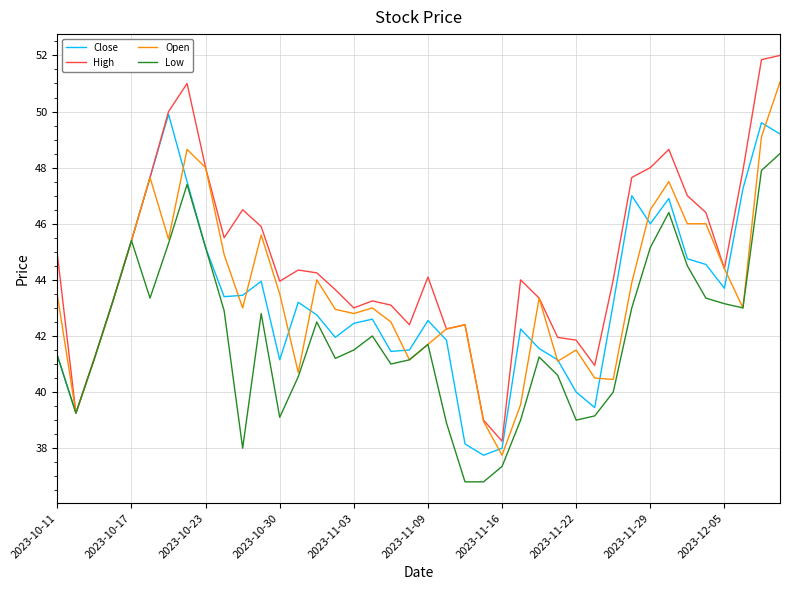

Which series has the largest total across all categories?

High